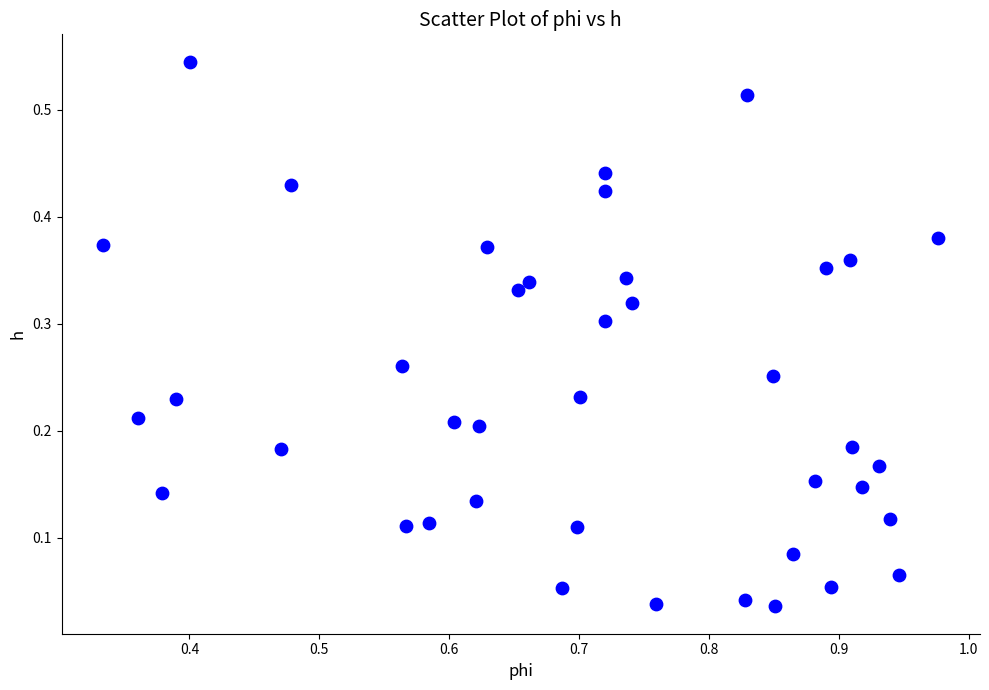

What is the range of X values (max minus min)?

0.6